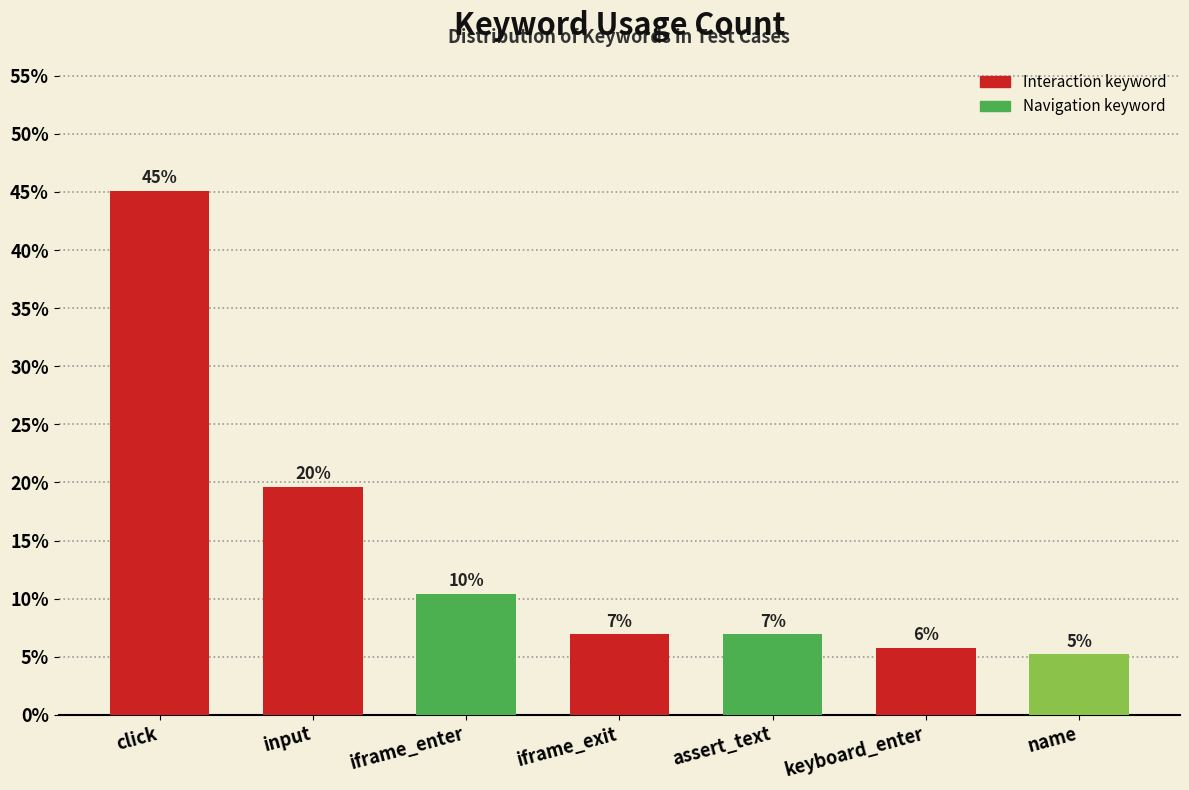

What is the change in value from click to input?

-25.4